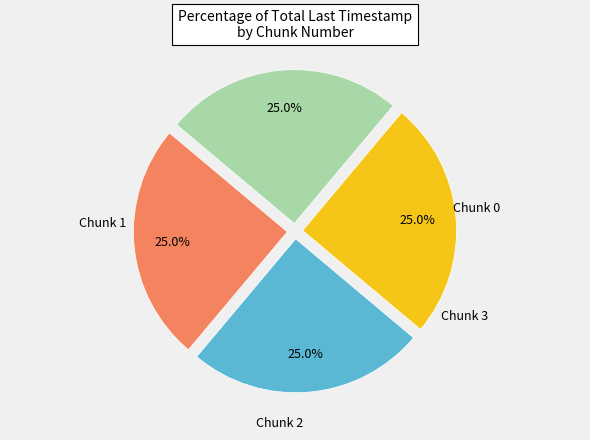

Is there a majority slice in this chart?

No